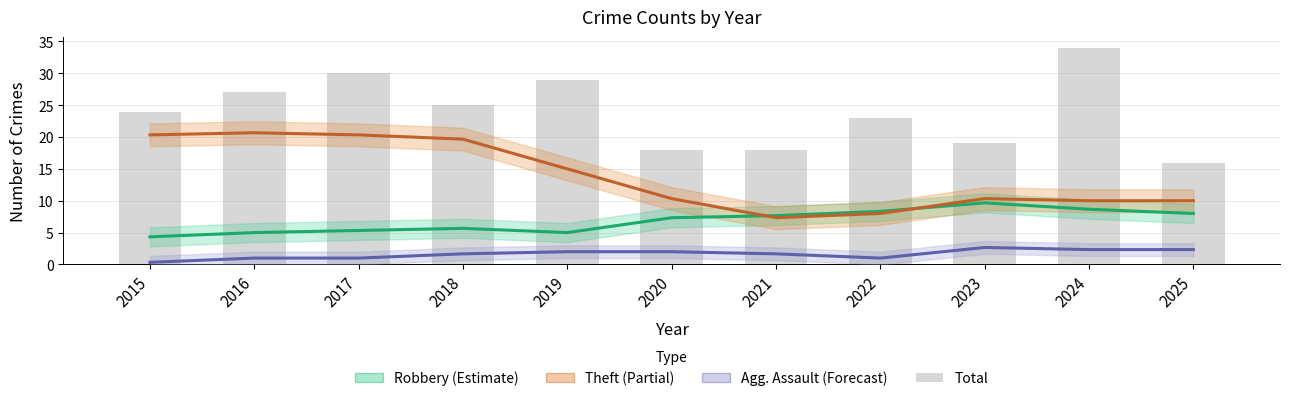

True or false: Aggravated Assault has a value of 1.0 at 2022.

True